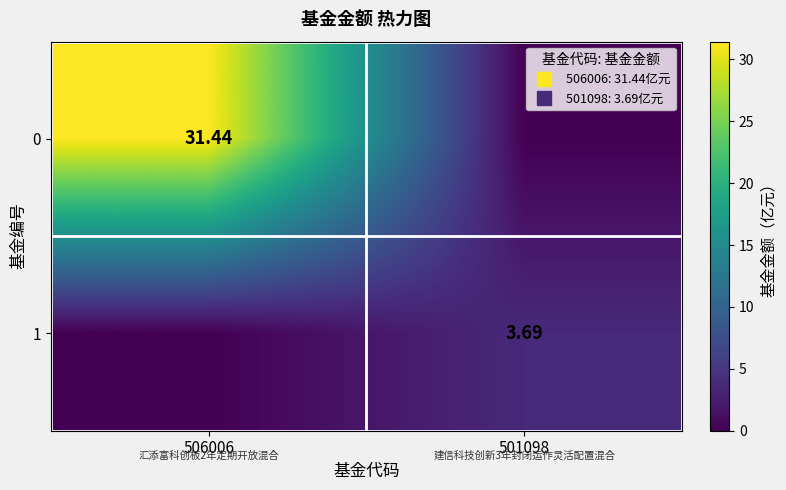

List the labels in order of 1 value, smallest first.

506006, 501098